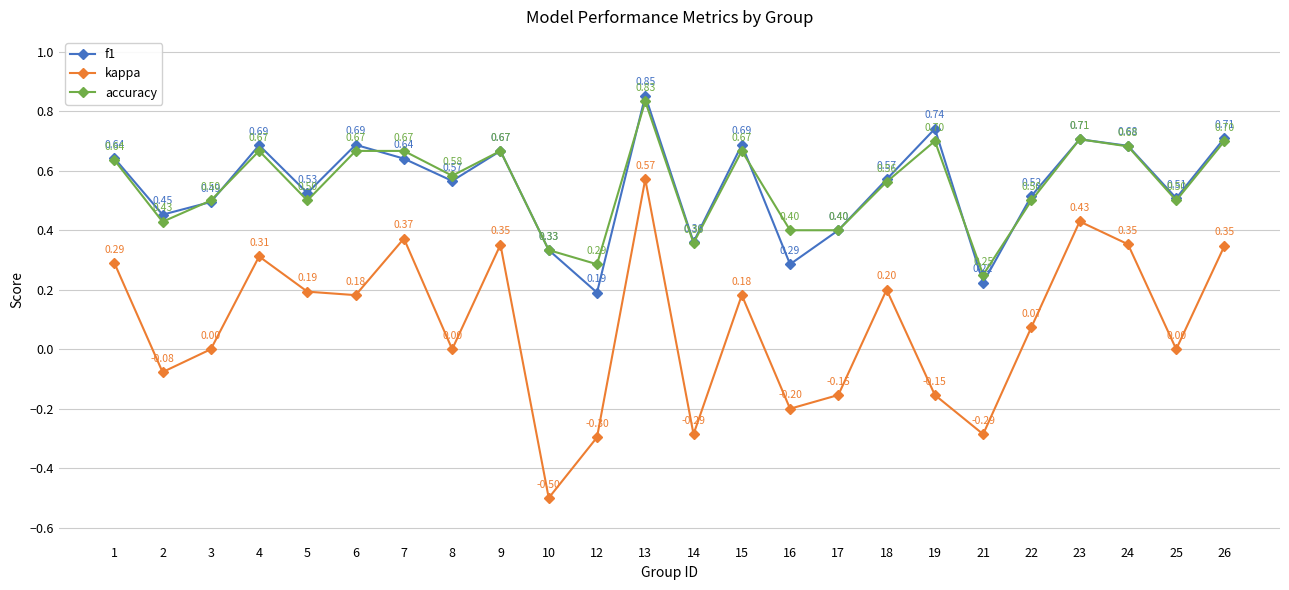

True or false: kappa and accuracy intersect in this chart.

False